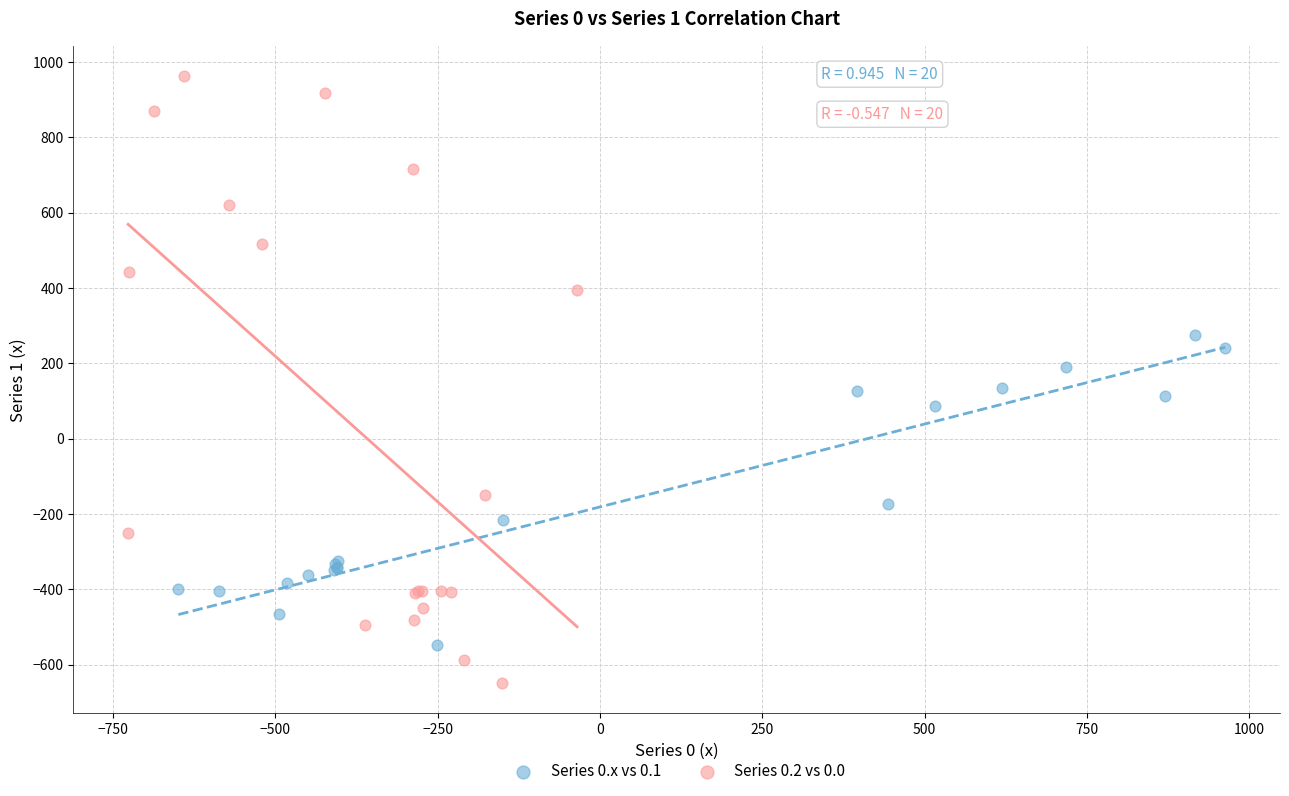

Which series contains the lowest Y value?

Series 0.2 vs 0.0